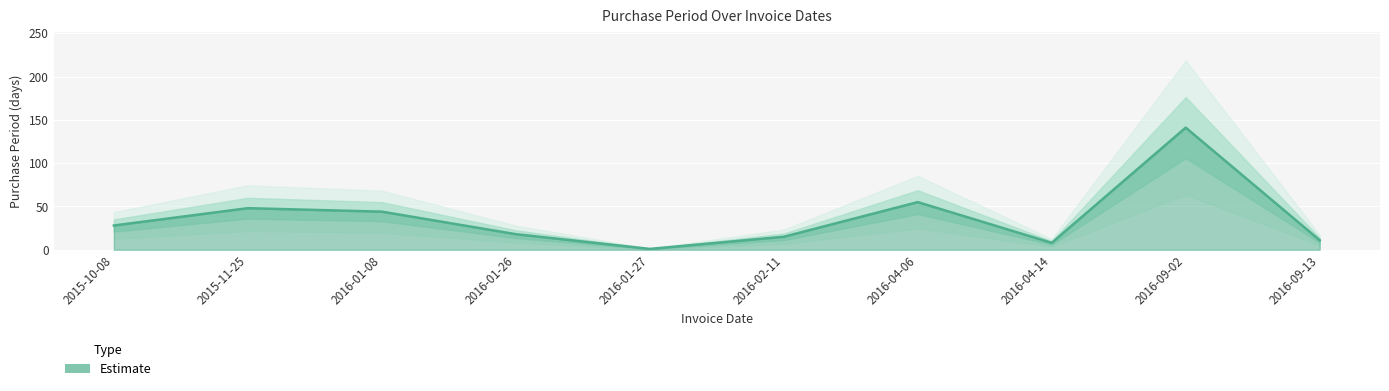

Reading left to right, extract all data points from this chart.

28	48	44	18	1	15	55	8	141	11